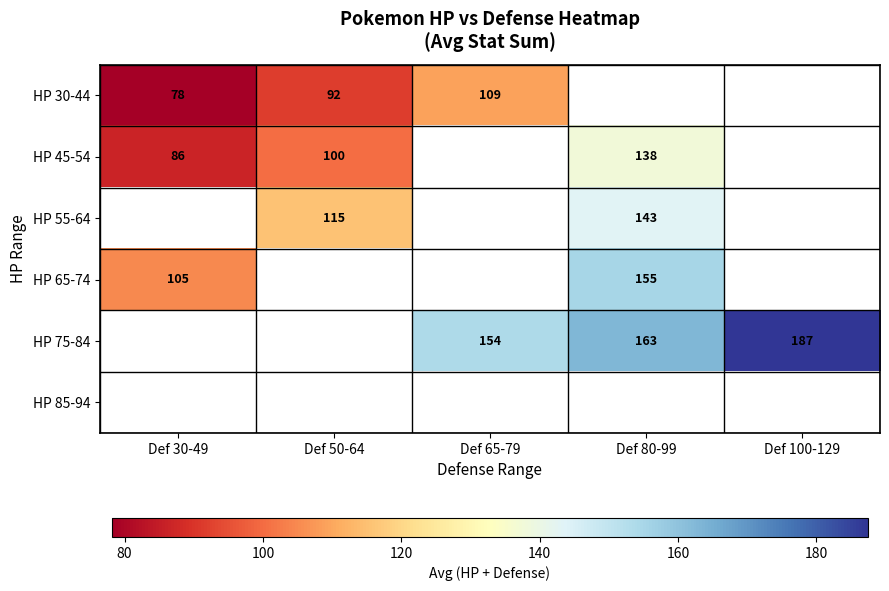

Is it true that HP 30-44 equals 109.0 at Def 65-79?

True